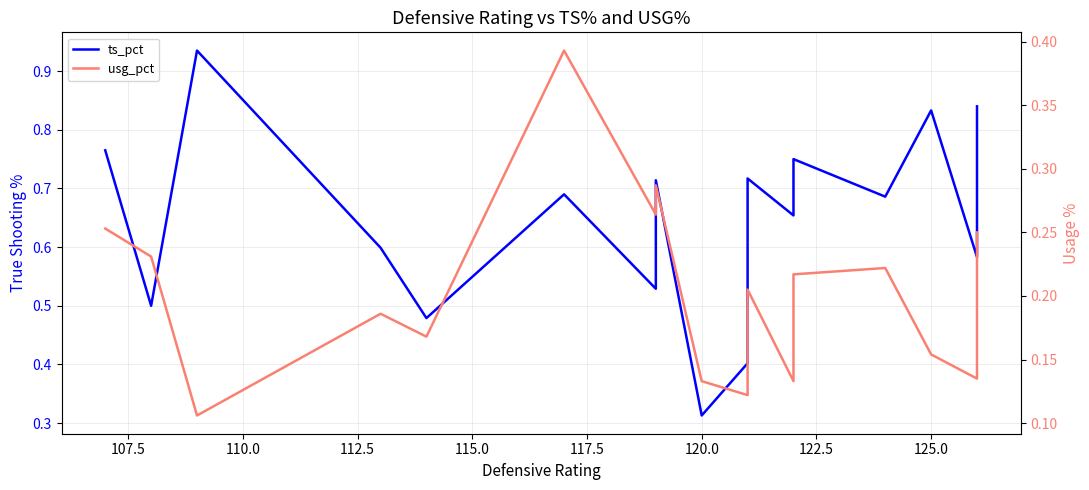

What is the minimum value for usg_pct?

0.1